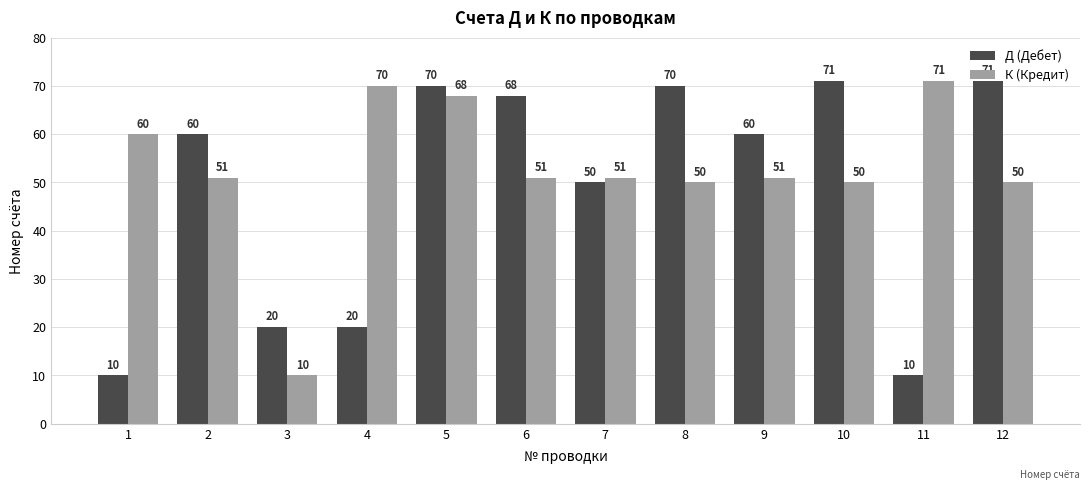

Count the number of categories in the chart.

12